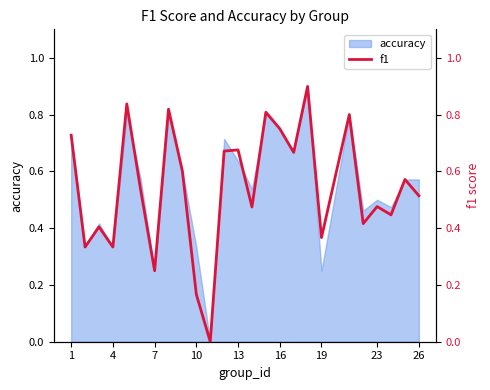

What is the maximum value shown in the chart?

0.9